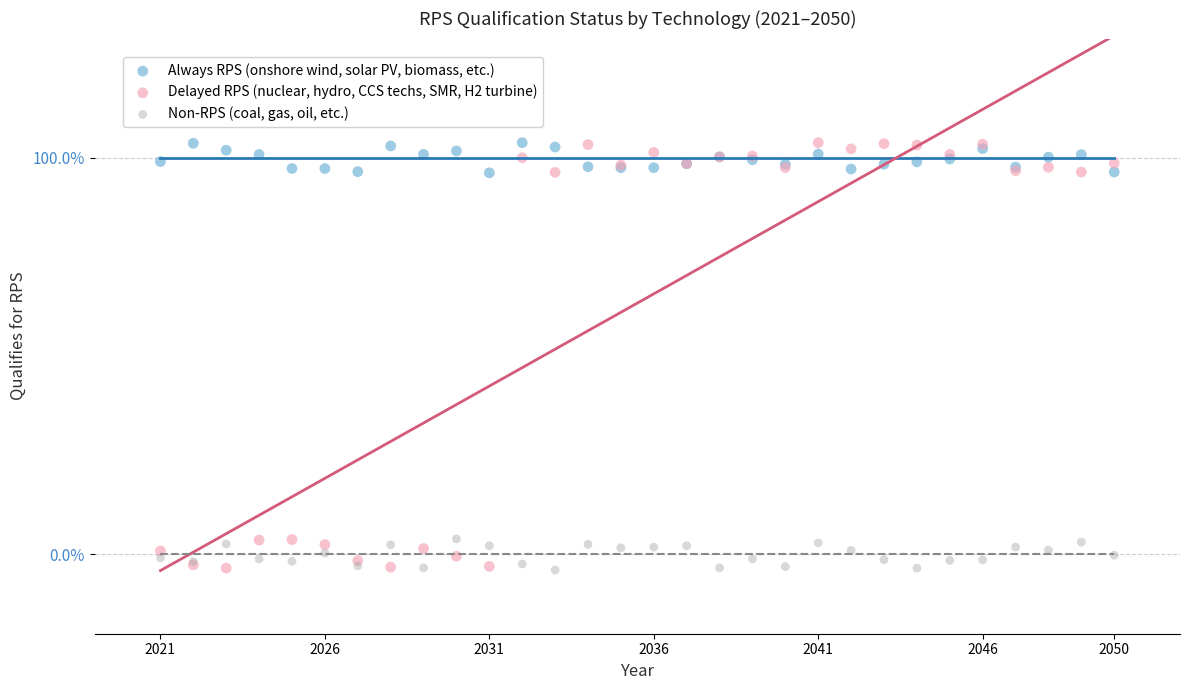

Which series has the widest spread of Y values?

Delayed RPS (nuclear, hydro, CCS techs, SMR, H2 turbine)